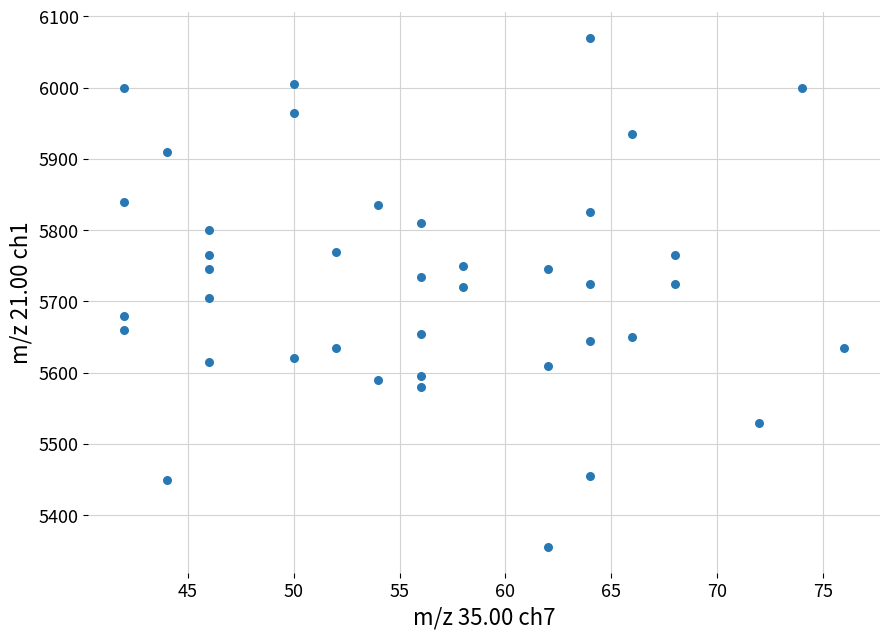

What is the range of Y values (max minus min)?

715.0